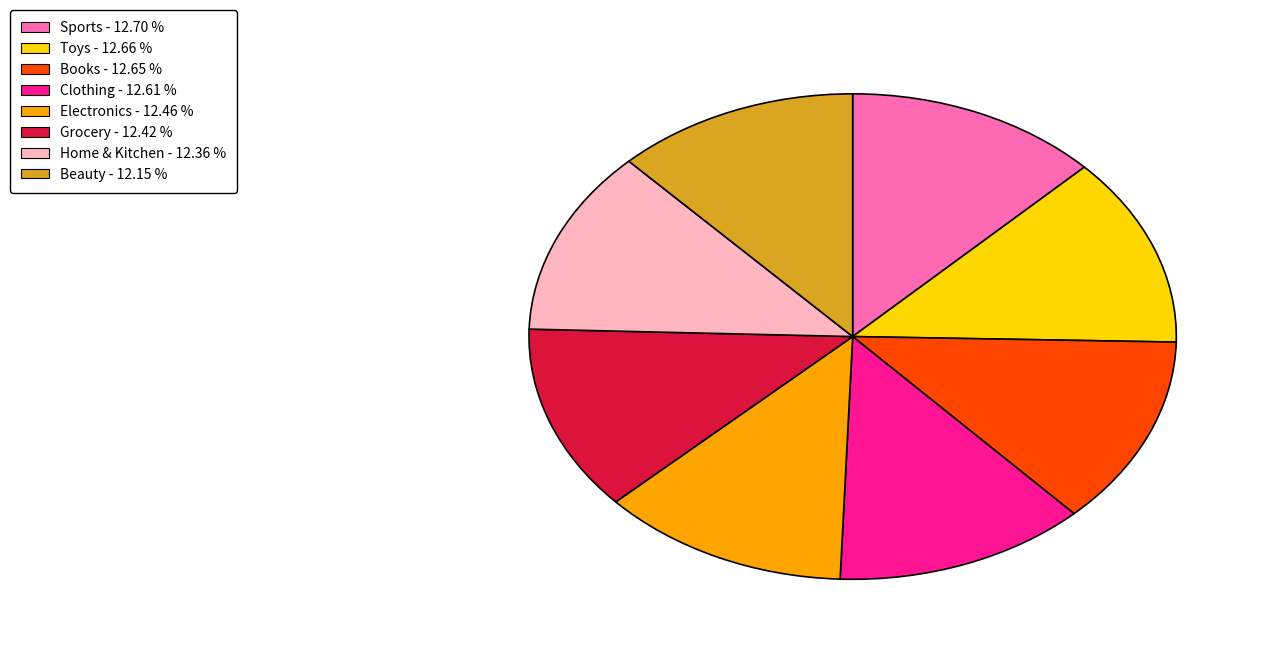

How many segments does this pie chart have?

8